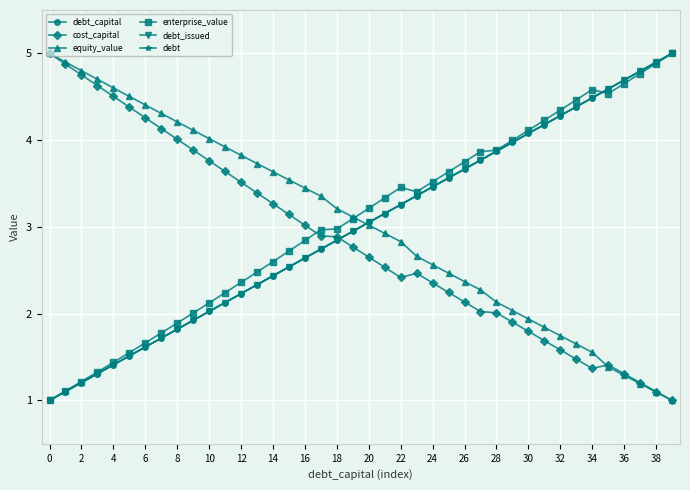

How many intersections are there between debt and enterprise_value?

1